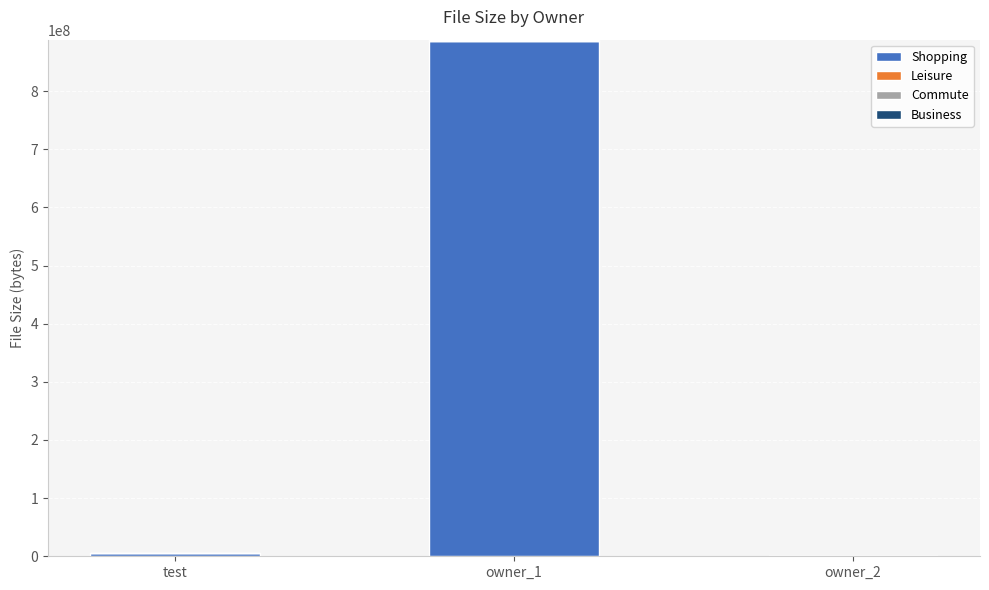

Which category has the highest value in the Shopping series?

owner_1